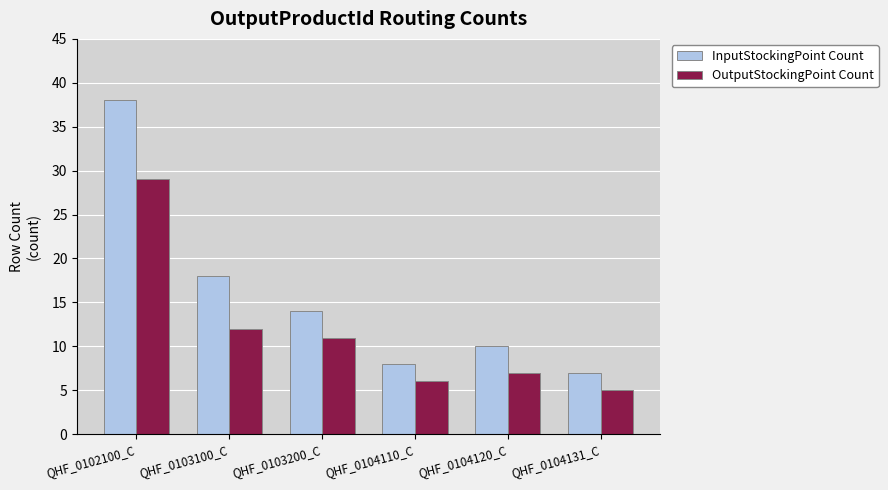

What is the spread (max minus min) of values at QHF_0104120_C?

3